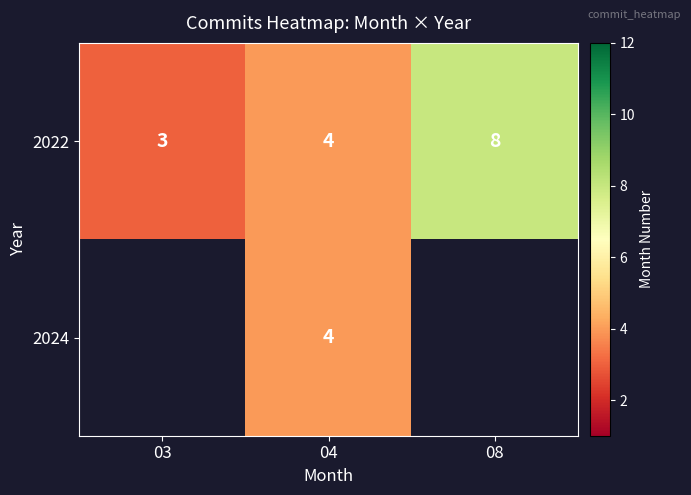

What is the maximum value for 2022?

8